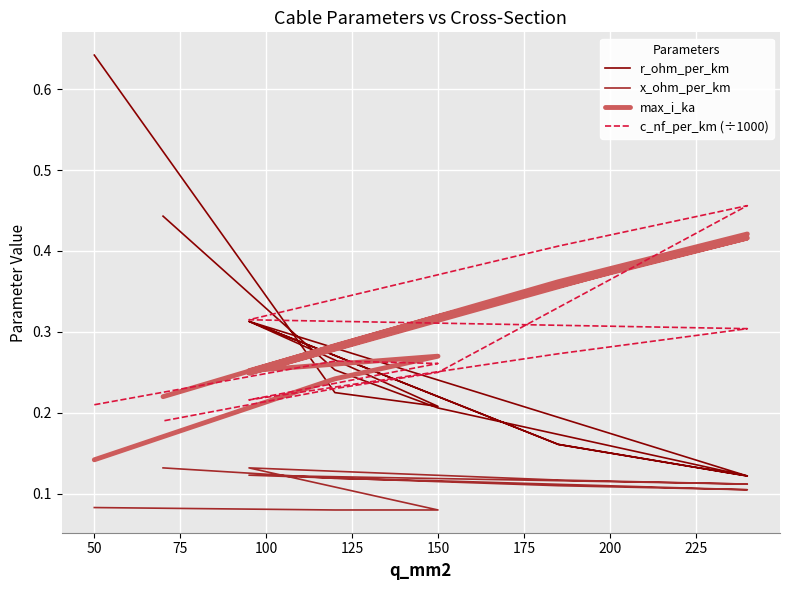

At how many categories does at least one series exceed 0?

12